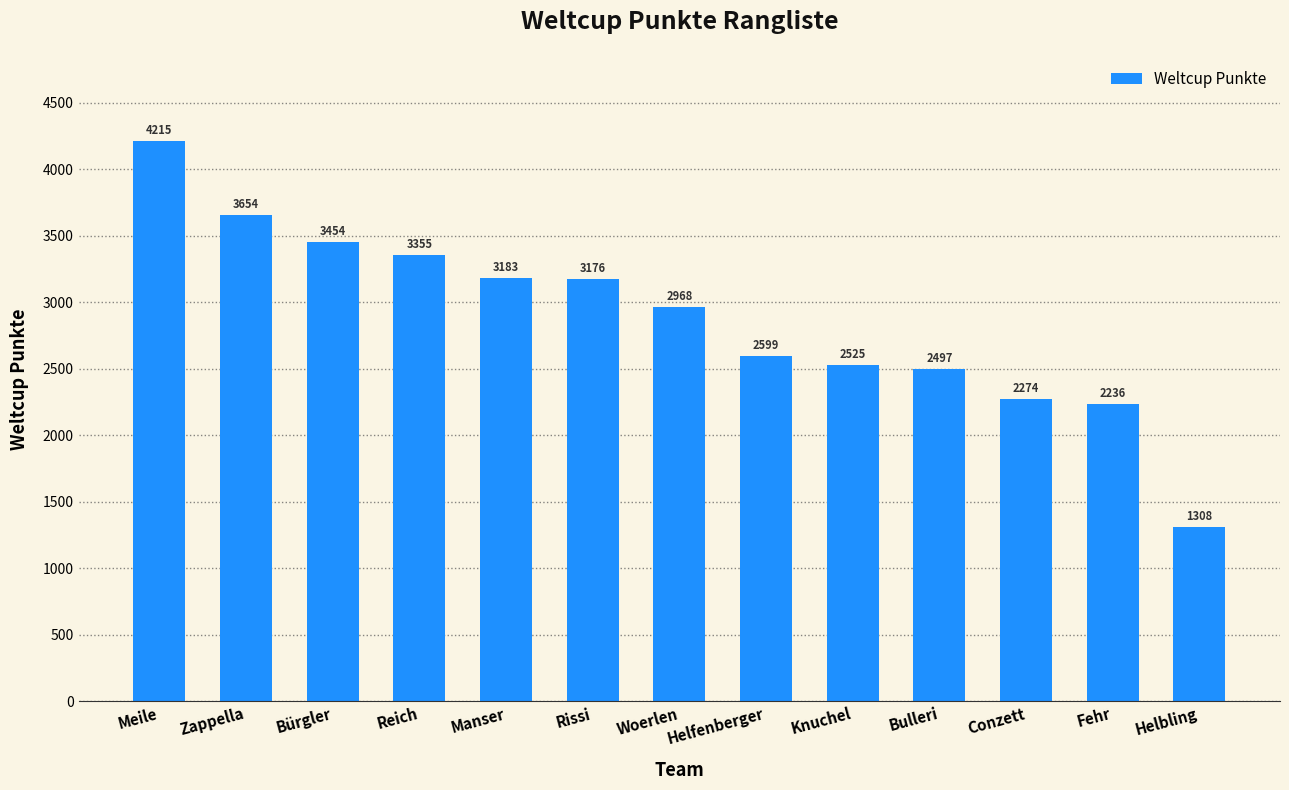

Reading left to right, list all the values displayed in this chart.

4215	3654	3454	3355	3183	3176	2968	2599	2525	2497	2274	2236	1308